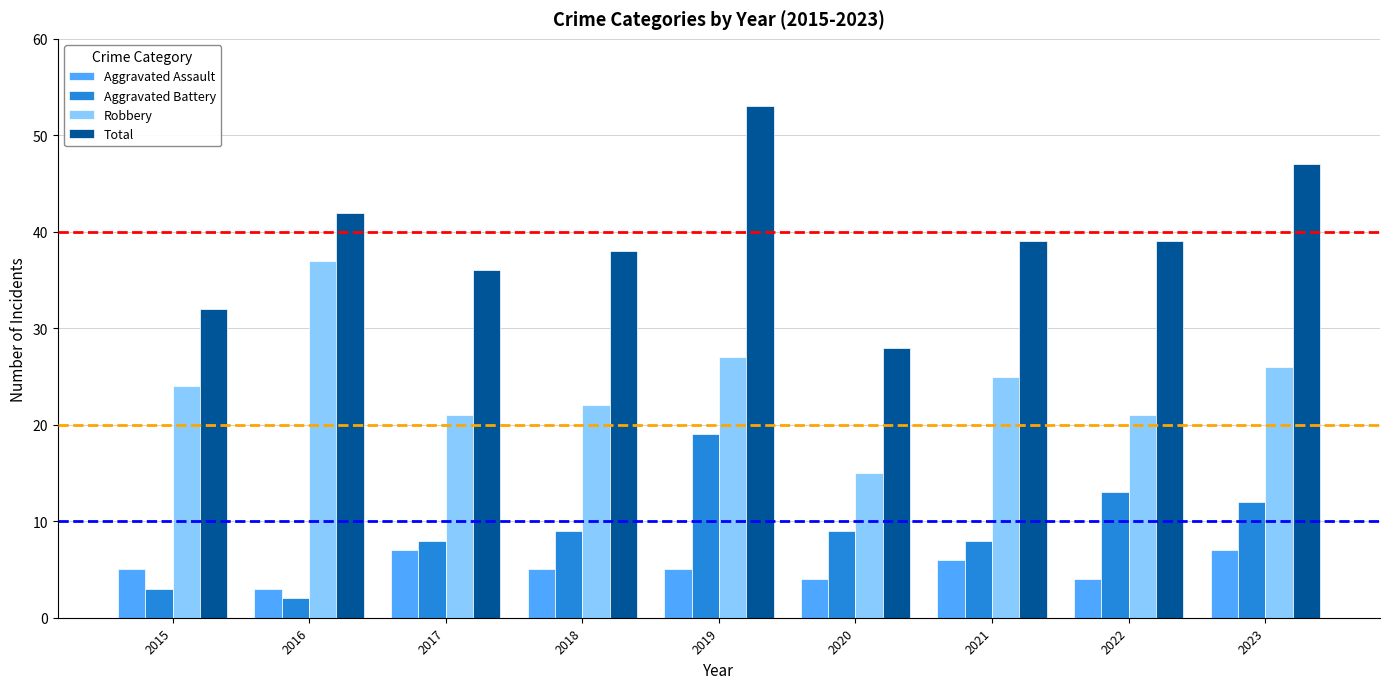

What value does the Aggravated Assault series have at 2023?

7